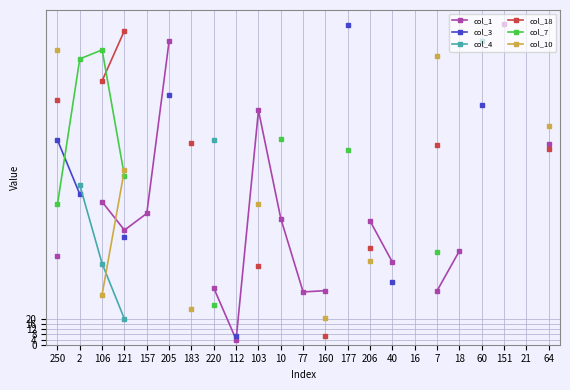

What is the difference between the maximum and minimum values in the col_18 series?

237.0